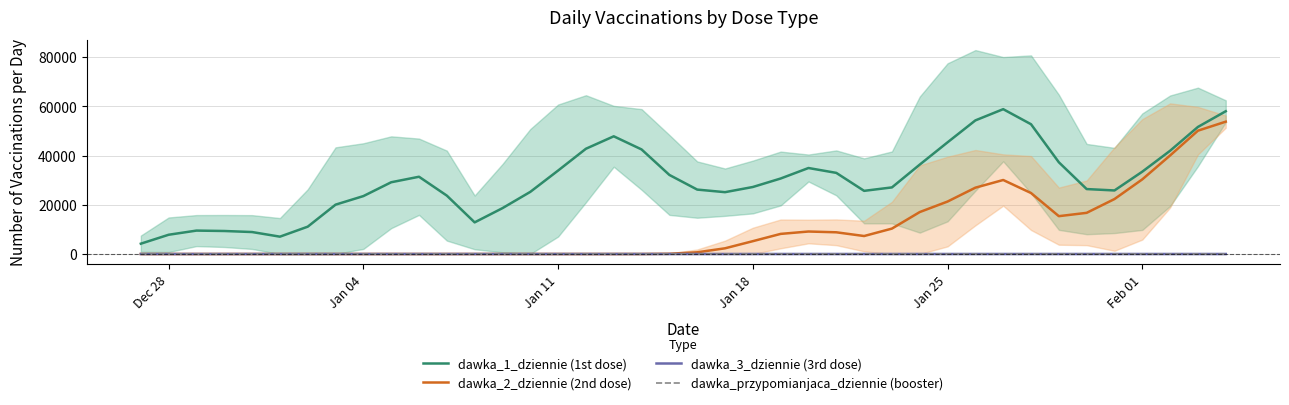

After their last crossing, which series has the higher values: dawka_3_dziennie (3rd dose) or dawka_2_dziennie (2nd dose)?

dawka_2_dziennie (2nd dose)